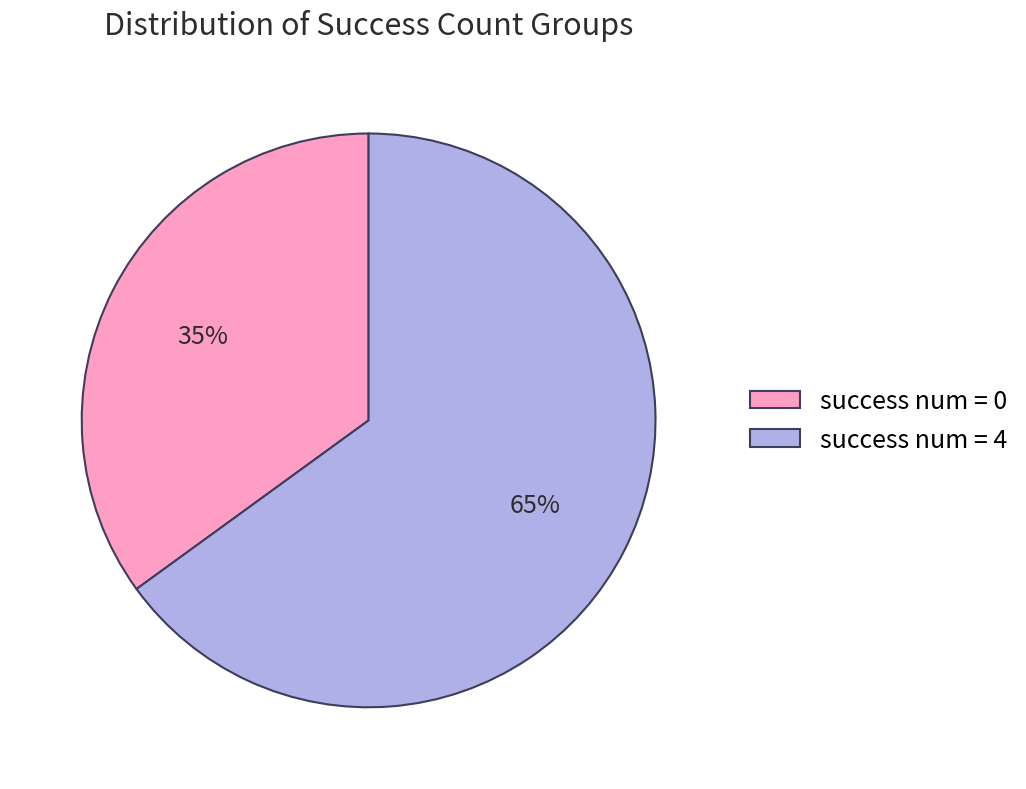

What is the majority slice?

success num = 4